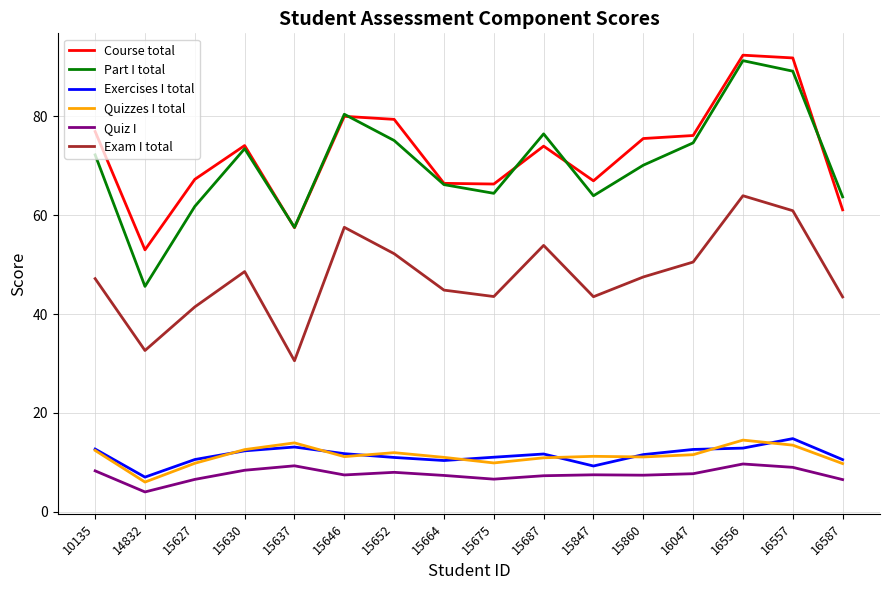

Which series changed the most between 15627 and 16557?

Part I total